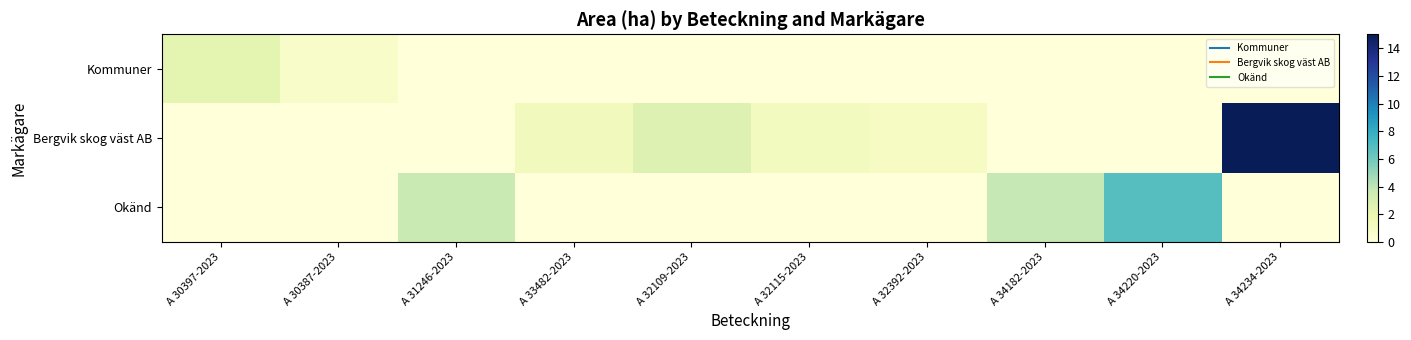

At which category does the chart reach its minimum across all series?

A 31246-2023